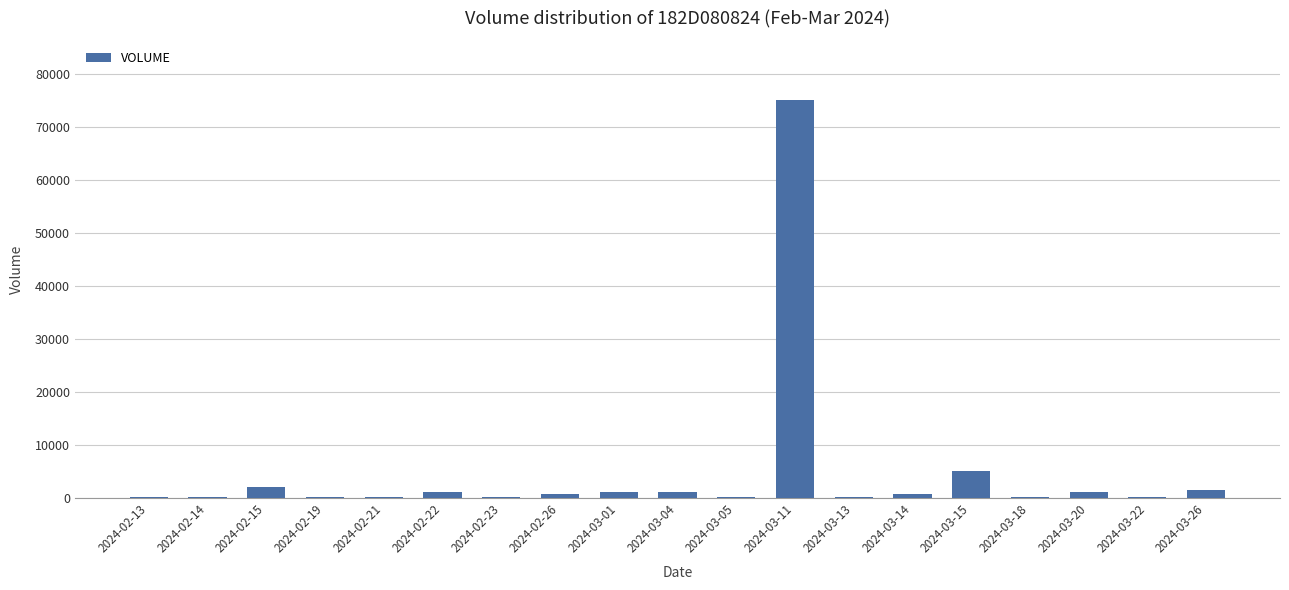

The value at 2024-03-11 is 75000. True or false?

True